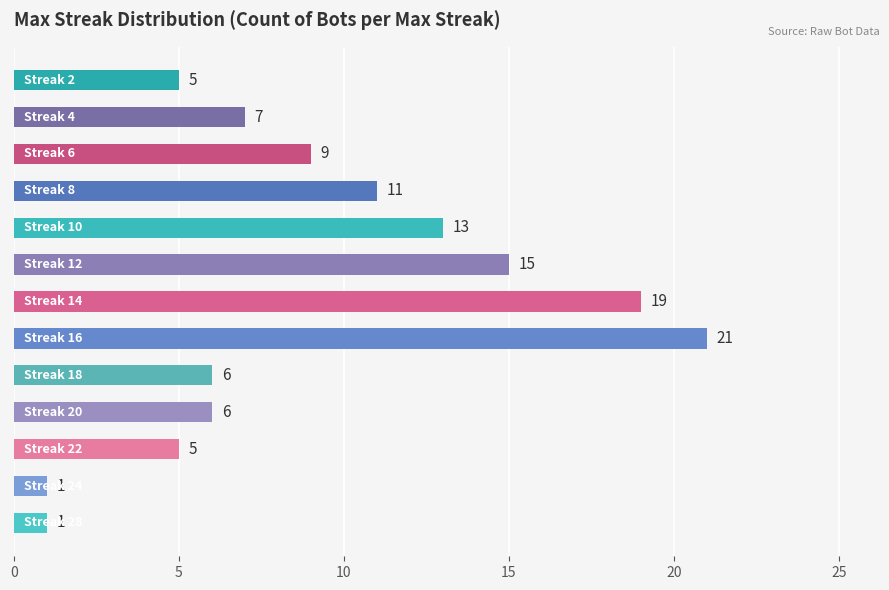

What is the smallest value displayed?

1